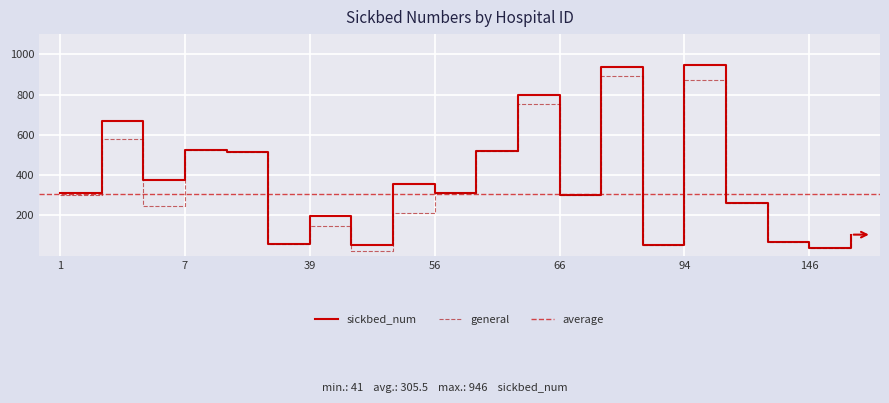

Reading right to left, transcribe all the data shown in this chart.

sickbed_num: 105	41	67	260	946	52	938	301	798	519	312	358	54	198	57	516	527	378	668	310
general: 105	41	67	260	874	52	890	301	752	519	312	214	22	146	57	516	527	245	582	300